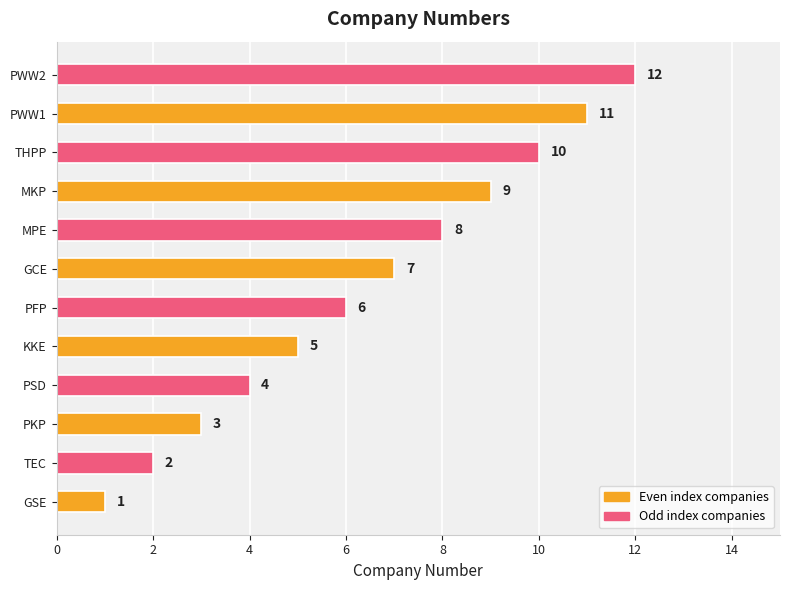

What is the minimum value shown in the chart?

1